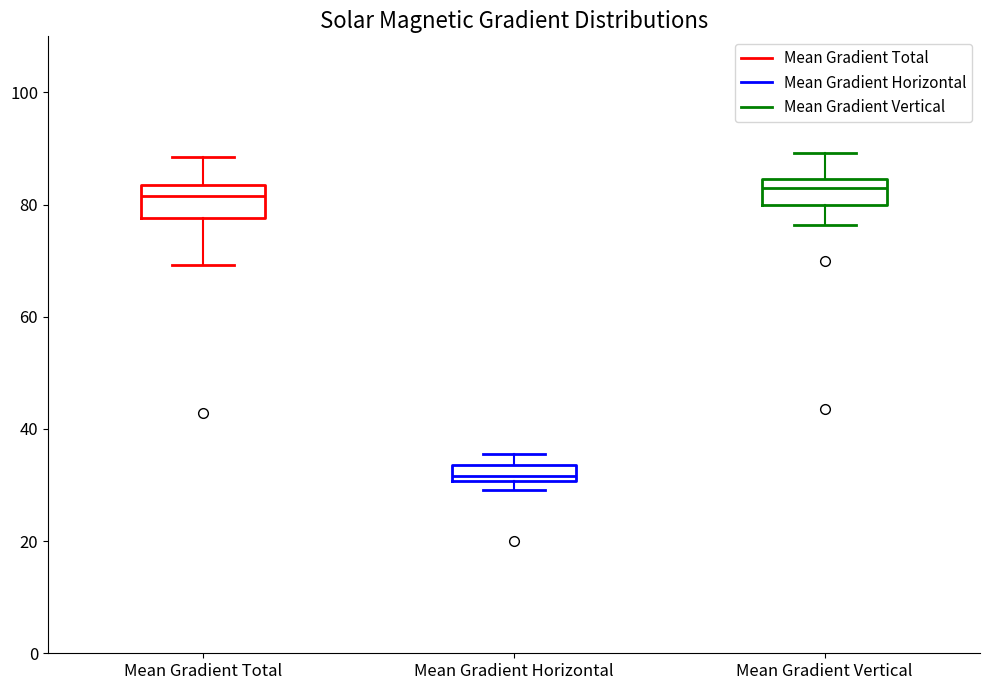

Where does the median line of the box for Mean Gradient Vertical sit on the y-axis? The values are not printed on the chart, so give them approximately, as read against the axis.

82